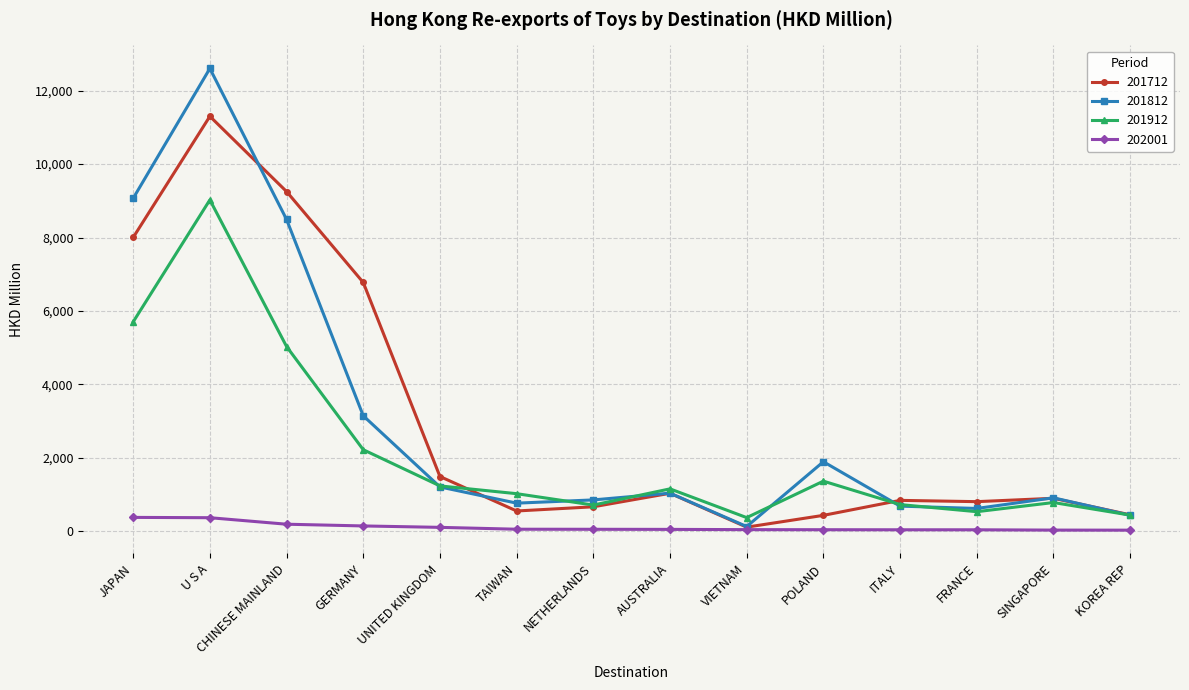

What is the average value of the 201812 series?

2987.6